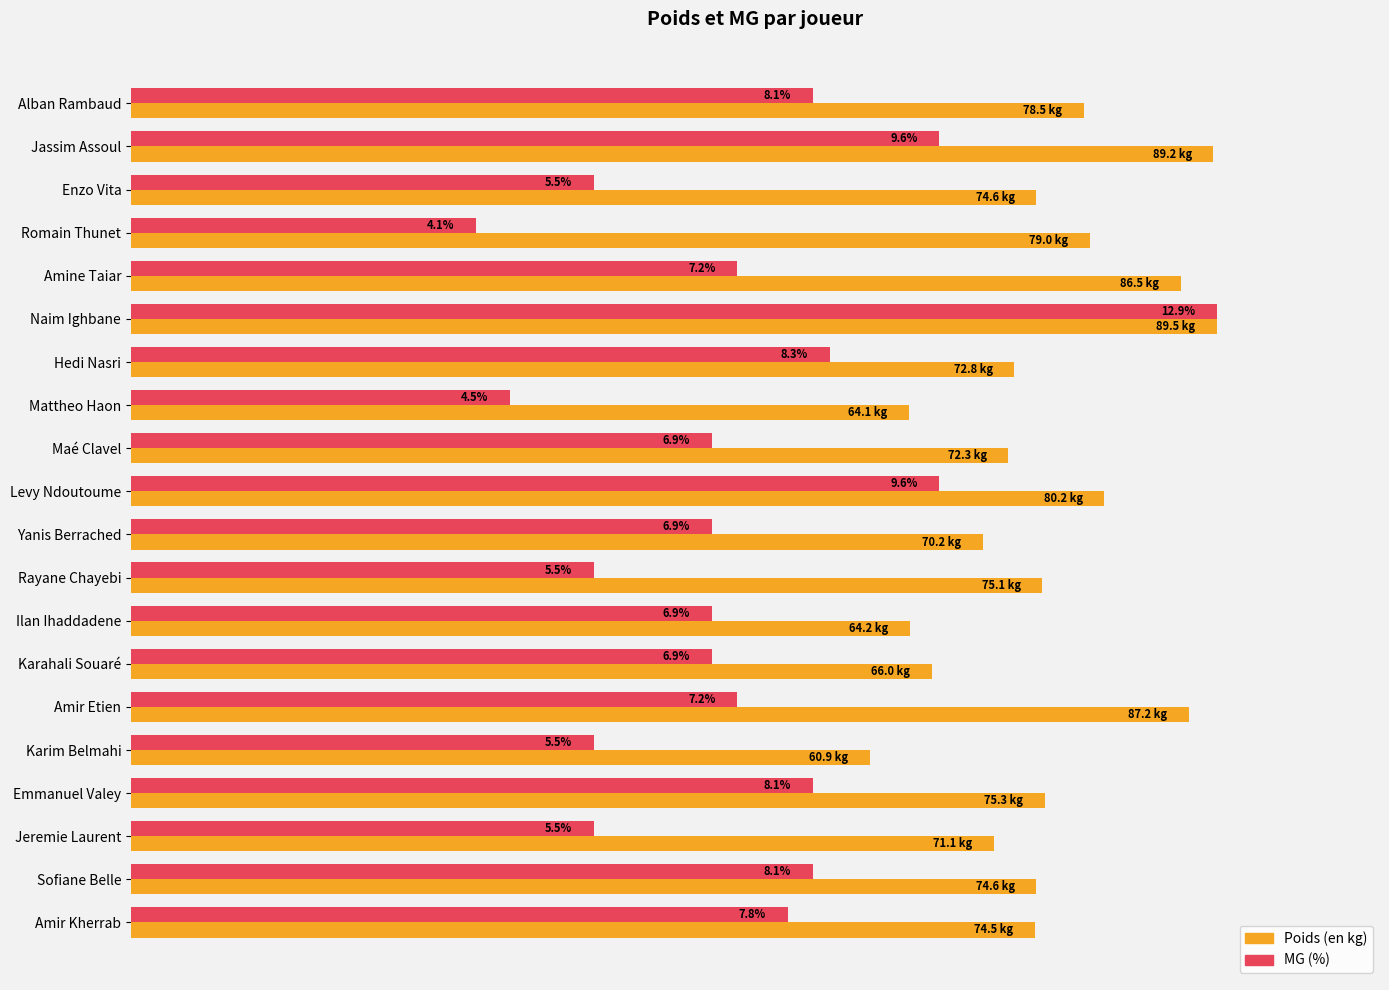

What are all the series names shown in the legend?

Poids (en kg), MG (%)